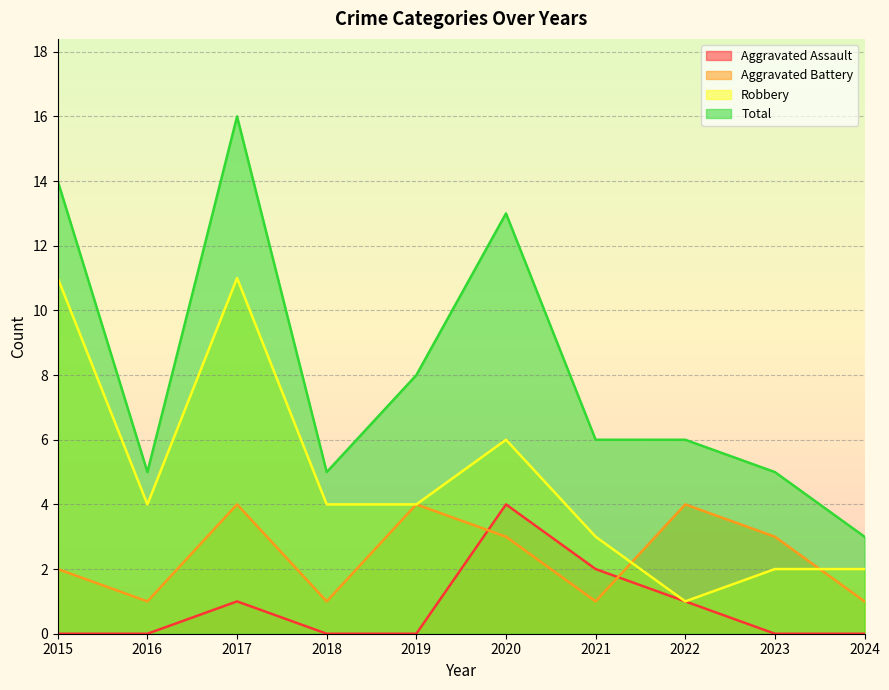

What is the average value of the Aggravated Assault series?

1